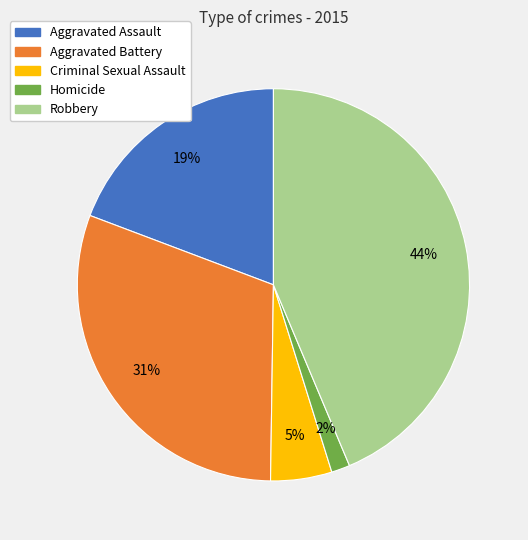

Approximately how many times larger is the value at Aggravated Assault compared to Aggravated Battery?

0.6